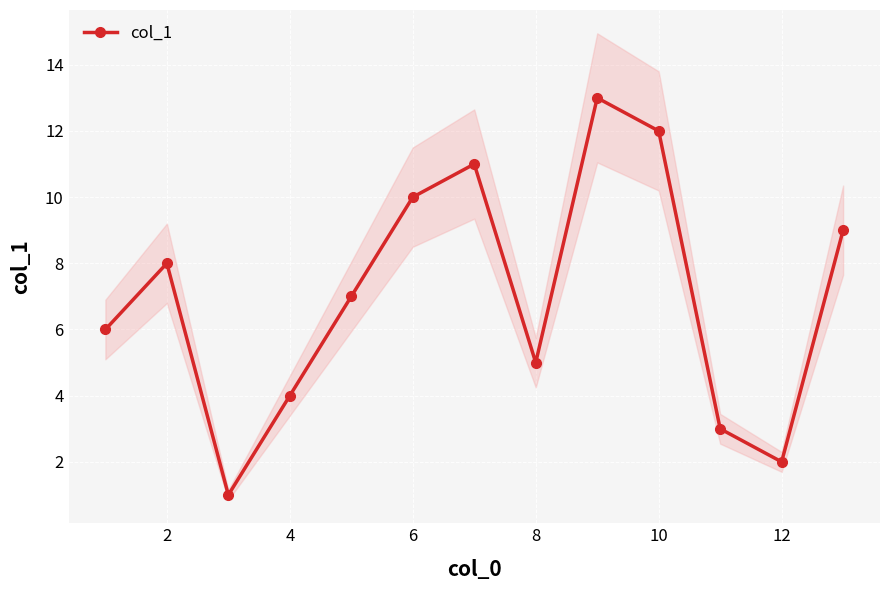

How many data points are less than 7?

6